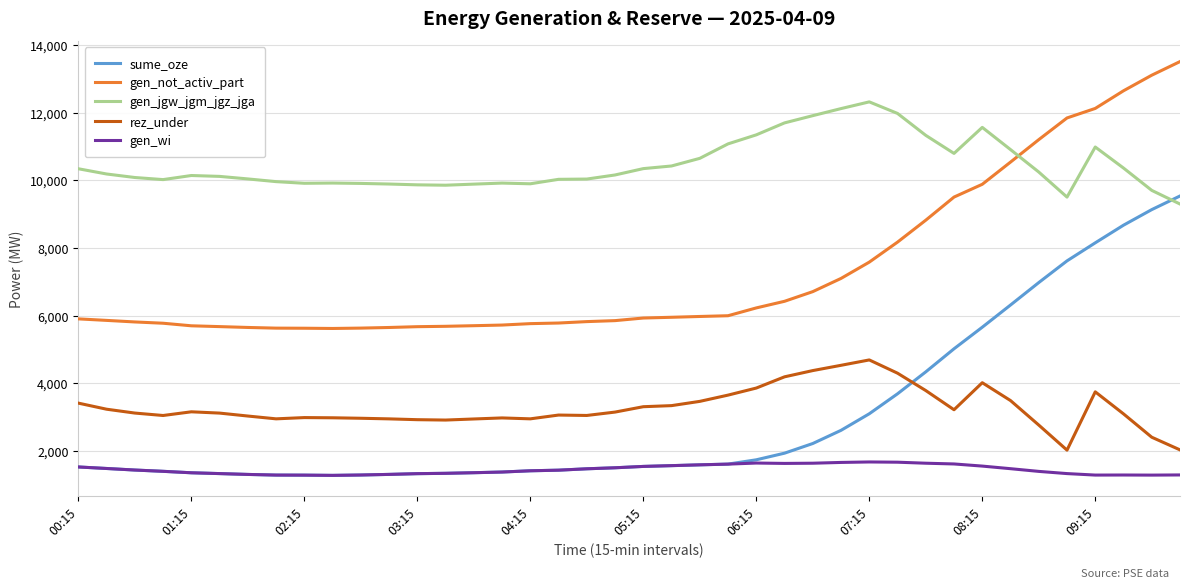

What is the greatest value displayed?

13514